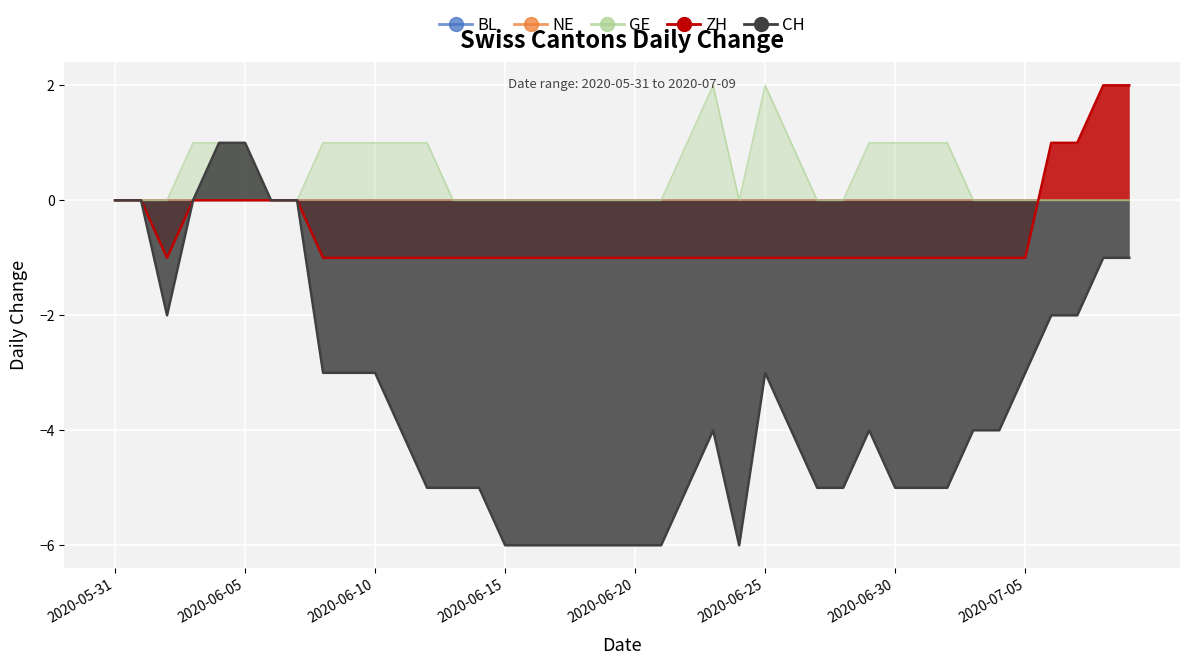

How many data points does each series have?

40